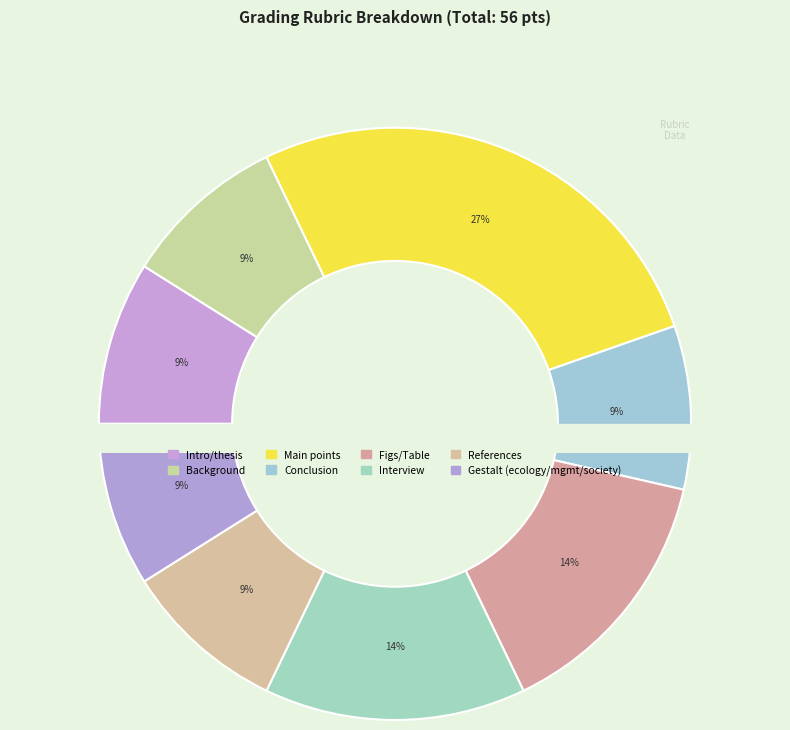

To the nearest percent, what is the average slice percentage?

12%